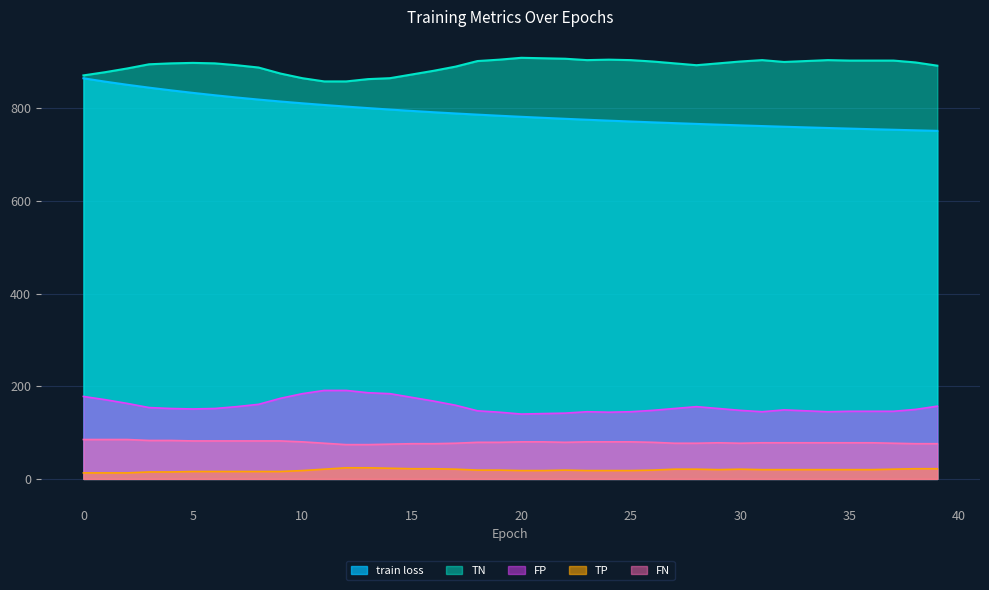

How many lines are shown in the chart?

5